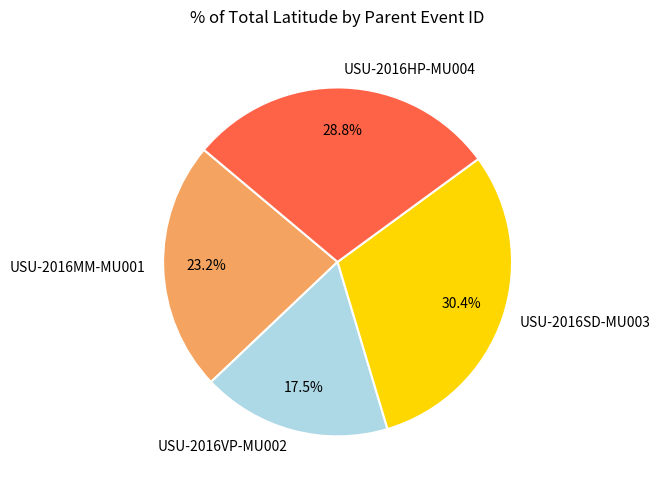

Combined, do USU-2016MM-MU001 and USU-2016HP-MU004 account for over 50%?

Yes